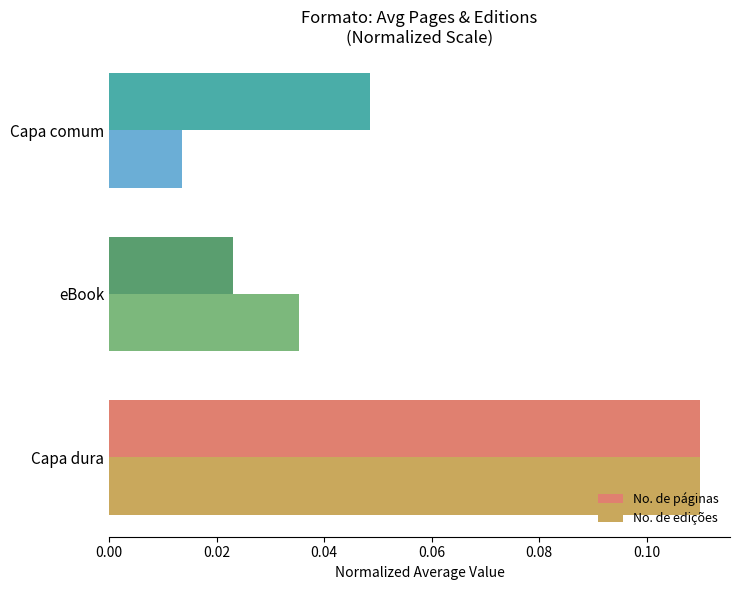

Which series has the largest total across all categories?

No. de páginas